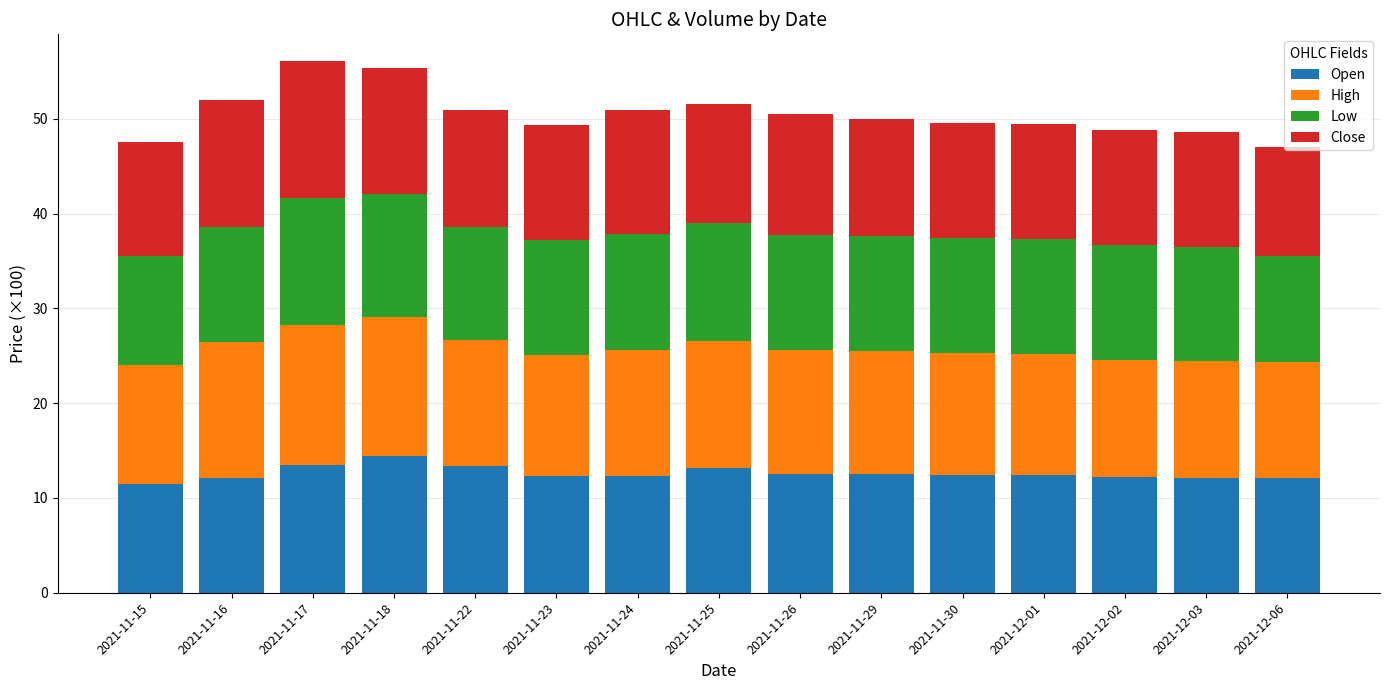

What is the minimum value for Open?

11.5